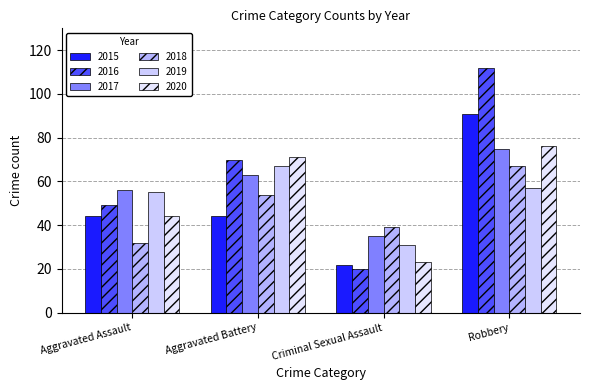

What are all the series names shown in the legend?

2015, 2016, 2017, 2018, 2019, 2020